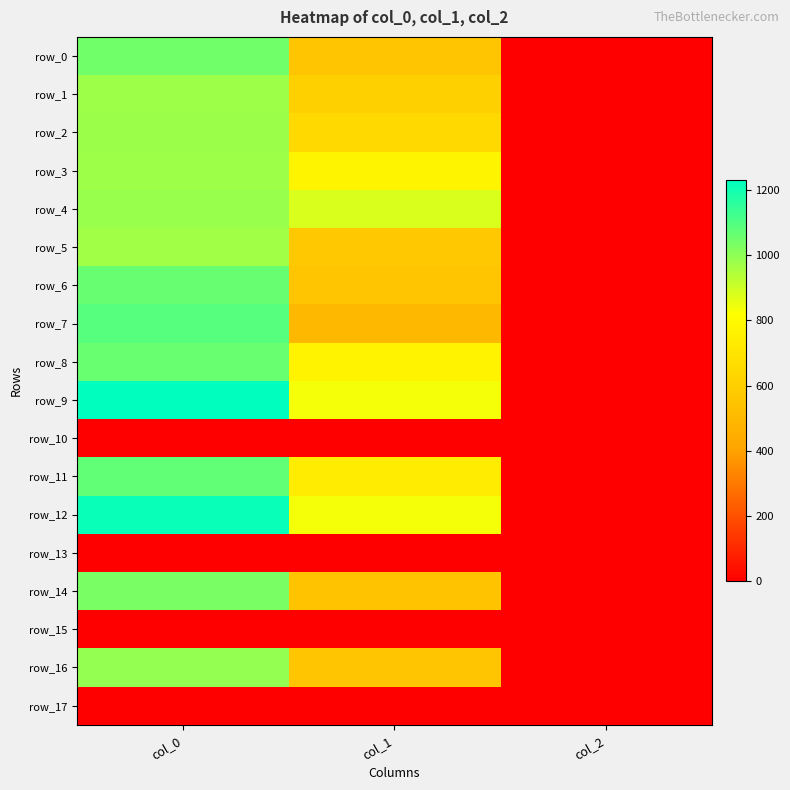

How many series are shown in this chart?

18